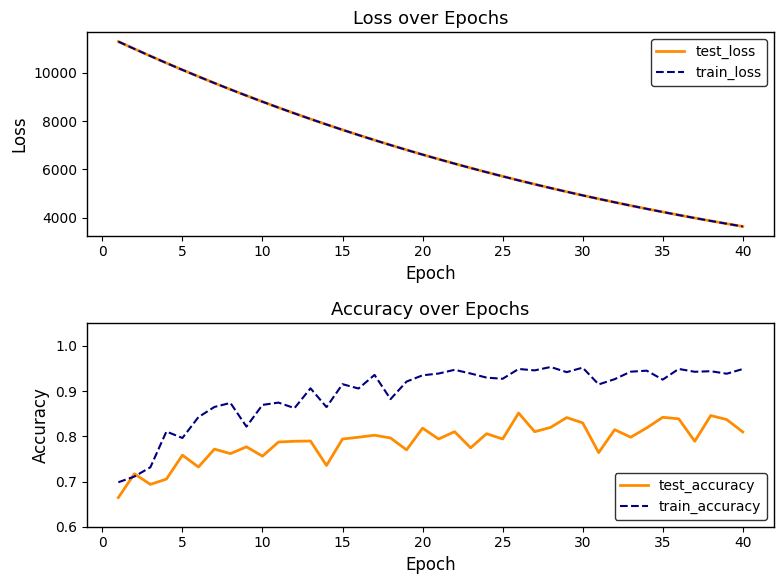

Does the chart display data point markers on the line(s)?

No